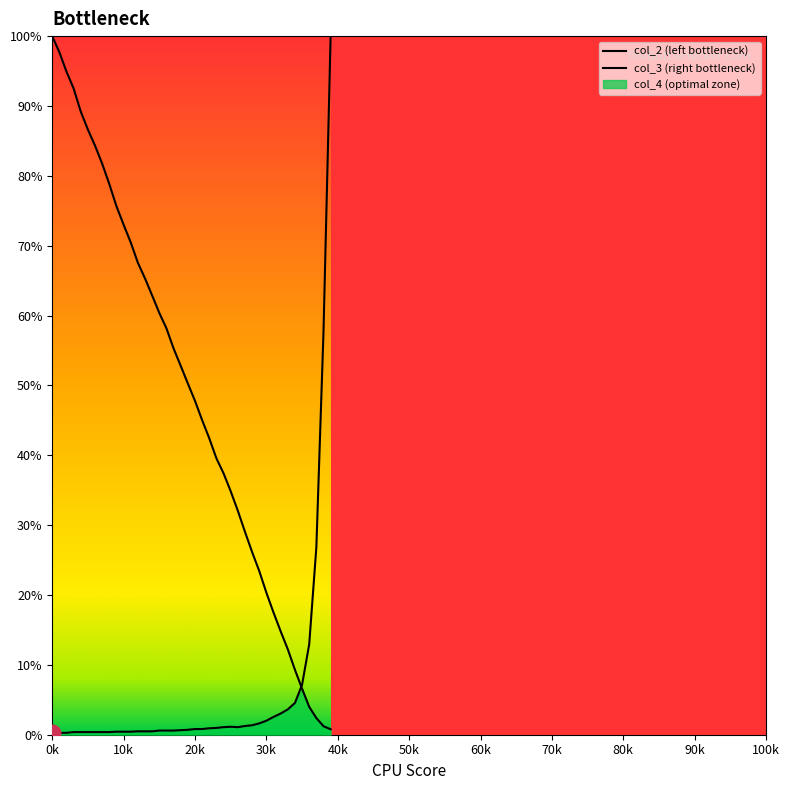

Which series has the largest total across all categories?

col_2 (left bottleneck)